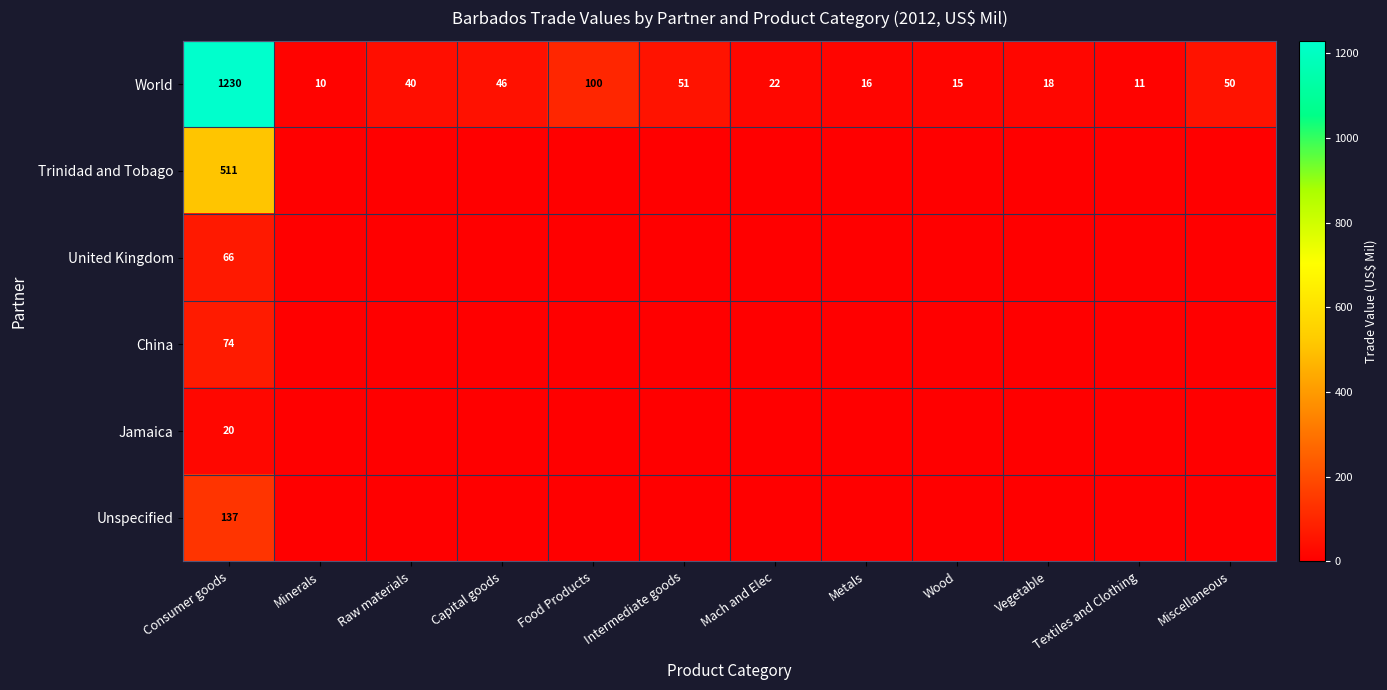

What is the sum of all World values?

1609